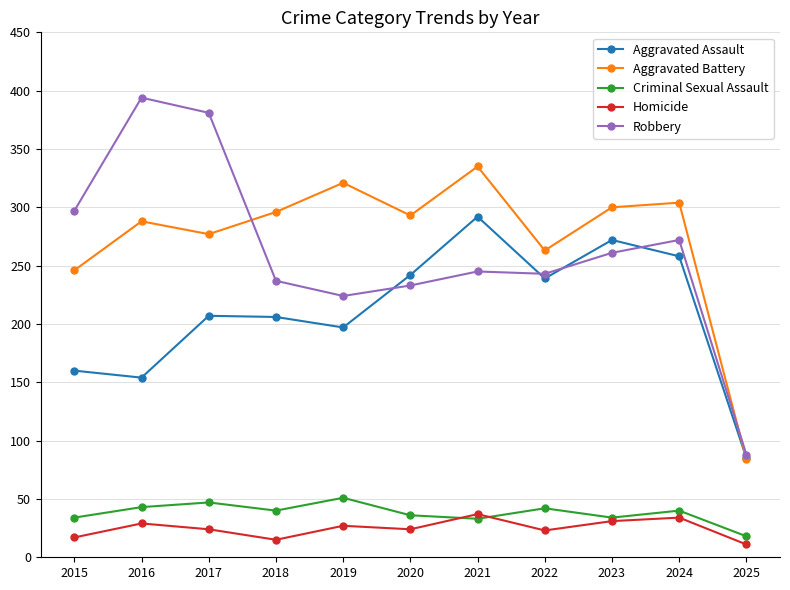

Is it true that Criminal Sexual Assault equals 22 at 2018?

False